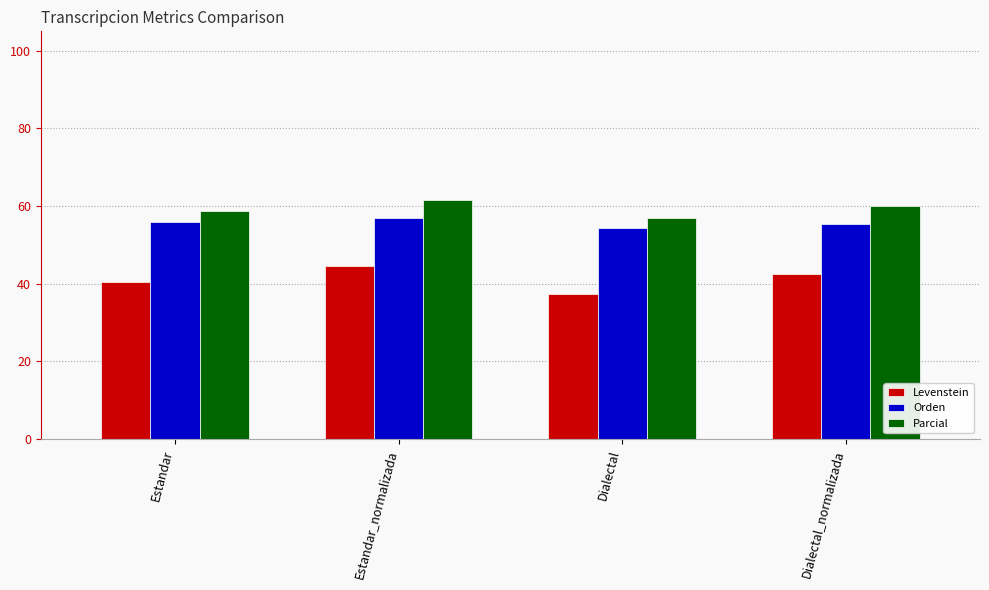

What is the spread (max minus min) of values at Dialectal_normalizada?

17.6